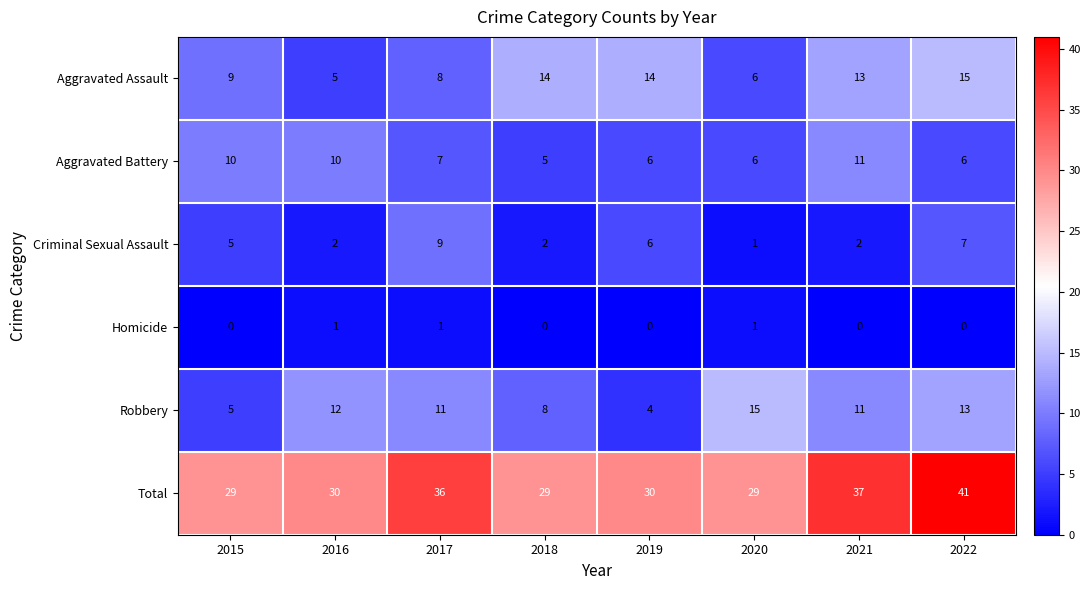

Which series has the largest total across all categories?

Total